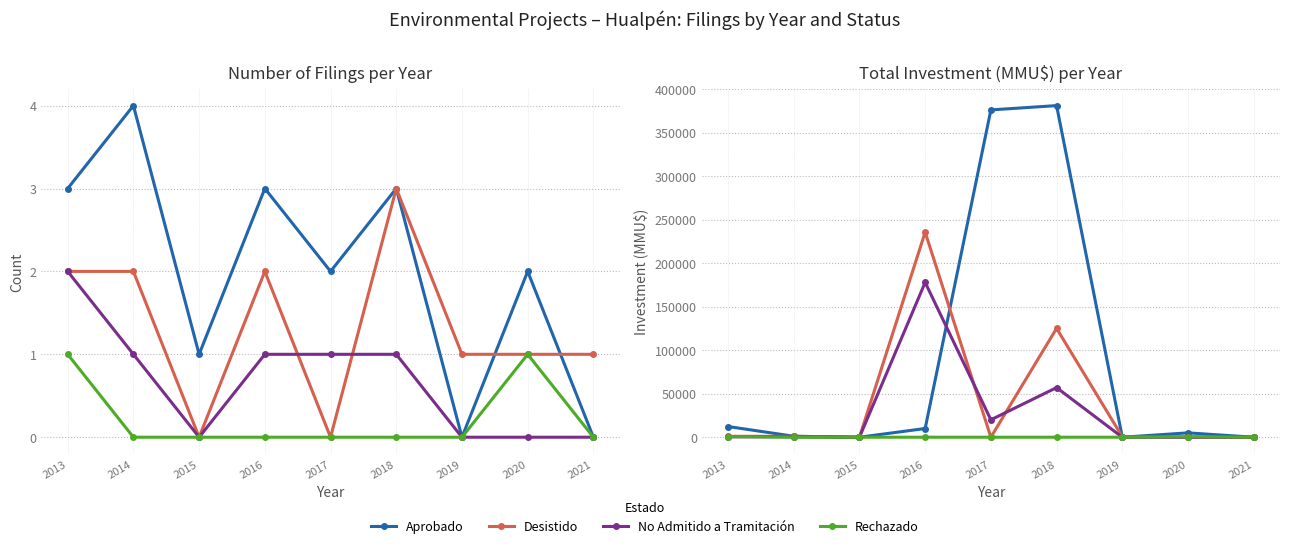

Rank the series by their maximum value, from lowest to highest.

Rechazado, No Admitido a Tramitación, Desistido, Aprobado